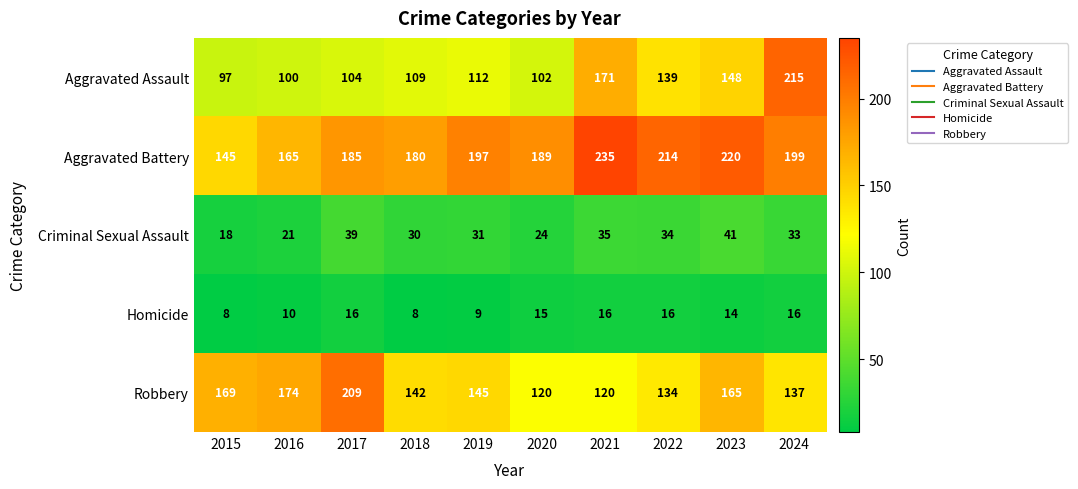

True or false: Aggravated Battery has a value of 235 at 2021.

True